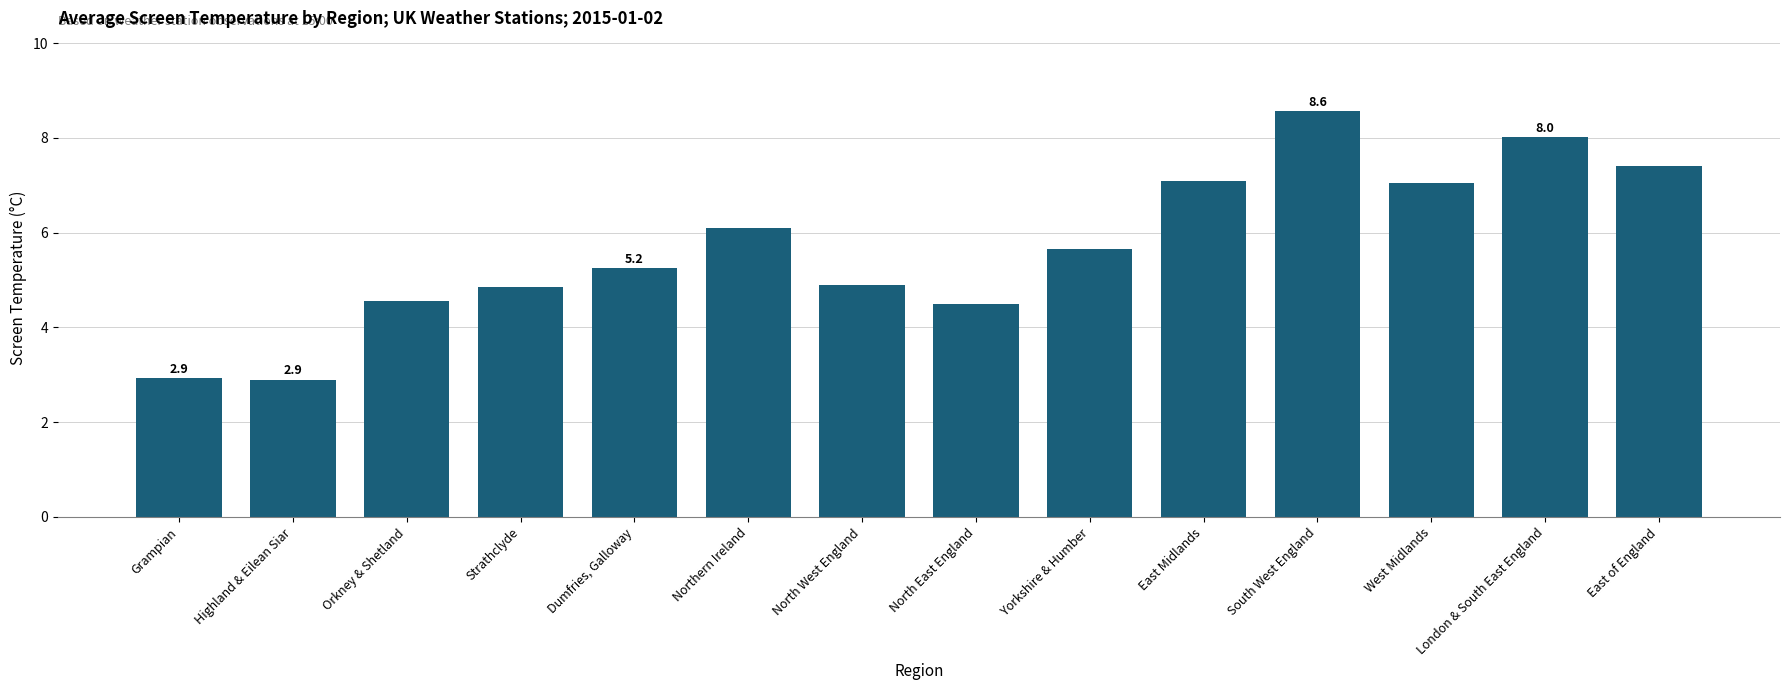

Read the value at Orkney & Shetland.

4.6